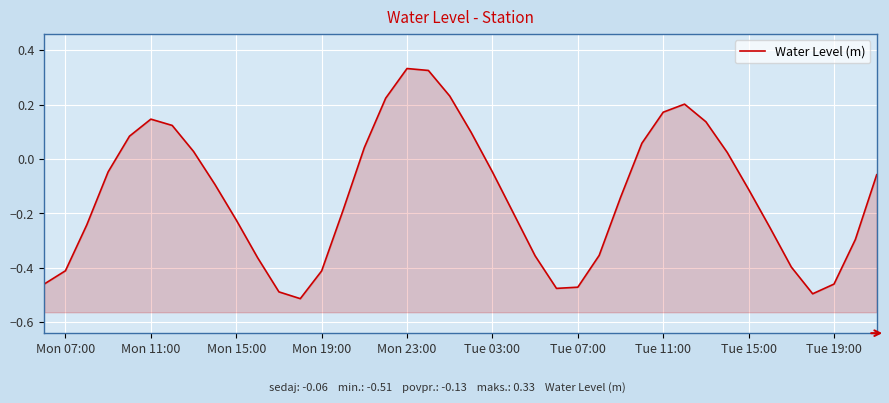

Reading right to left, extract all data points from this chart.

-0.1	-0.3	-0.5	-0.5	-0.4	-0.3	-0.1	0.0	0.1	0.2	0.2	0.1	-0.1	-0.4	-0.5	-0.5	-0.4	-0.2	-0.0	0.1	0.2	0.3	0.3	0.2	0.0	-0.2	-0.4	-0.5	-0.5	-0.4	-0.2	-0.1	0.0	0.1	0.1	0.1	-0.0	-0.2	-0.4	-0.5